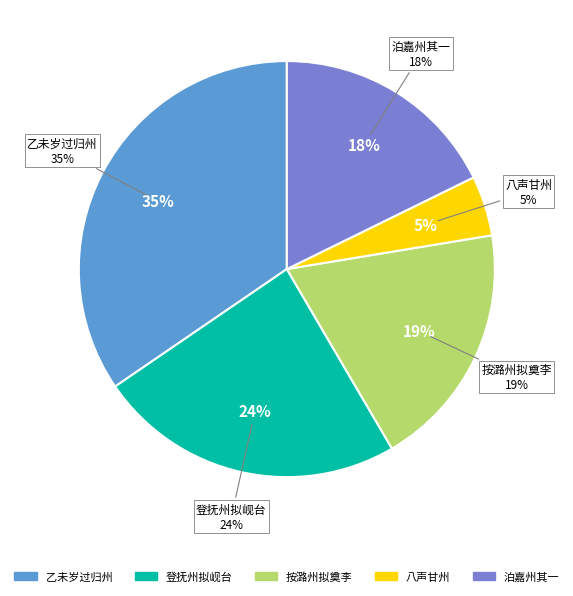

How many segments does this pie chart have?

5